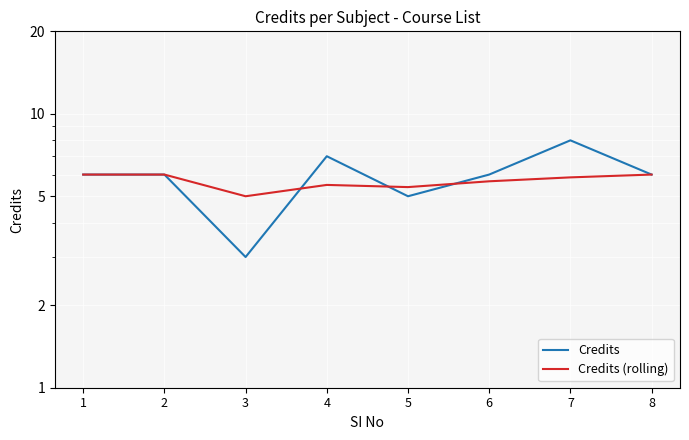

What are all the series names shown in the legend?

Credits, Credits (rolling)